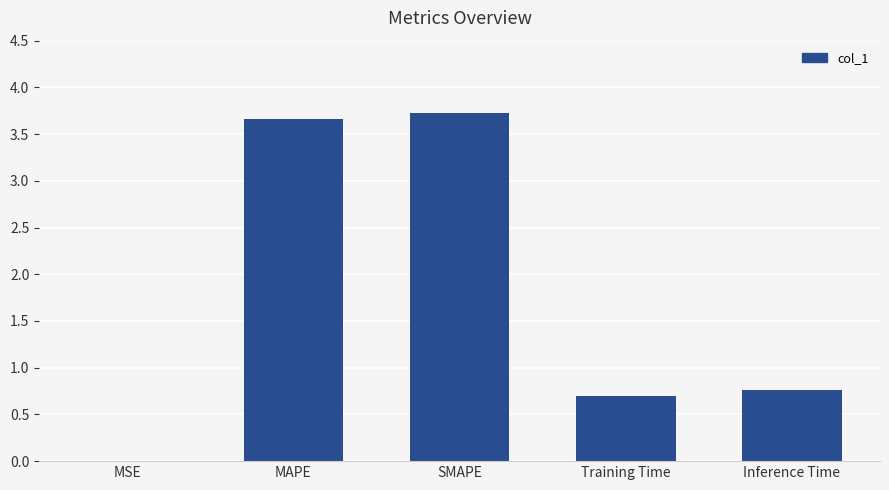

What is the sum of the values at Training Time and MAPE?

4.4